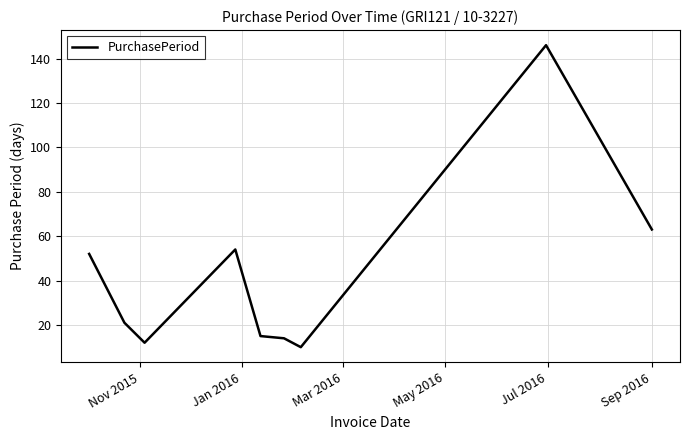

What is the greatest value displayed?

146